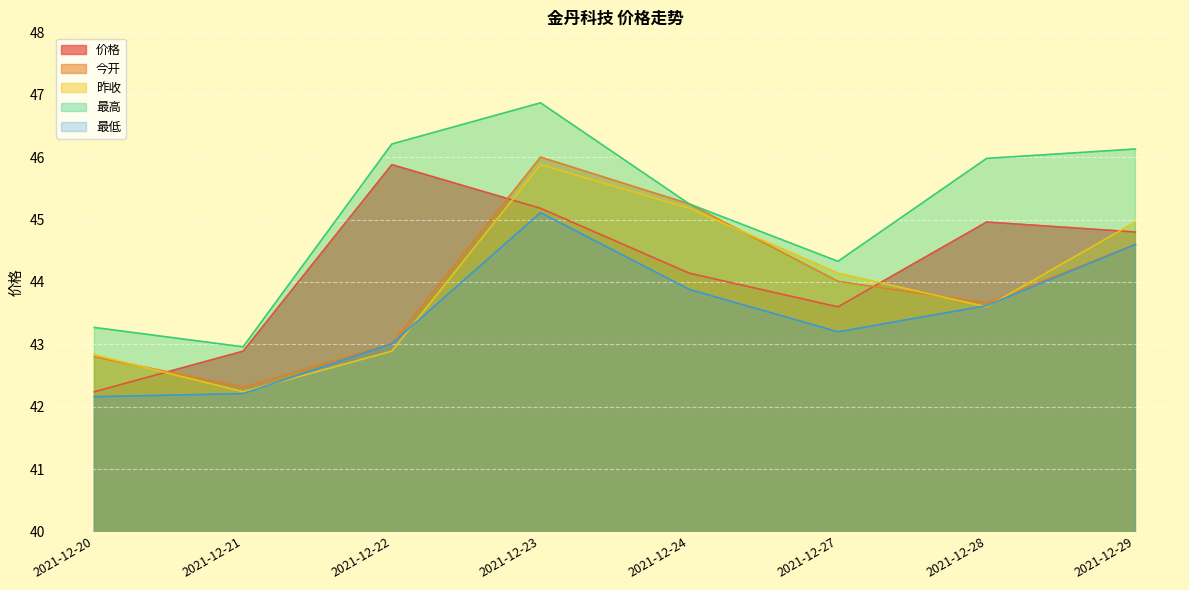

True or false: 最高 has more than 0 interior local peaks.

True